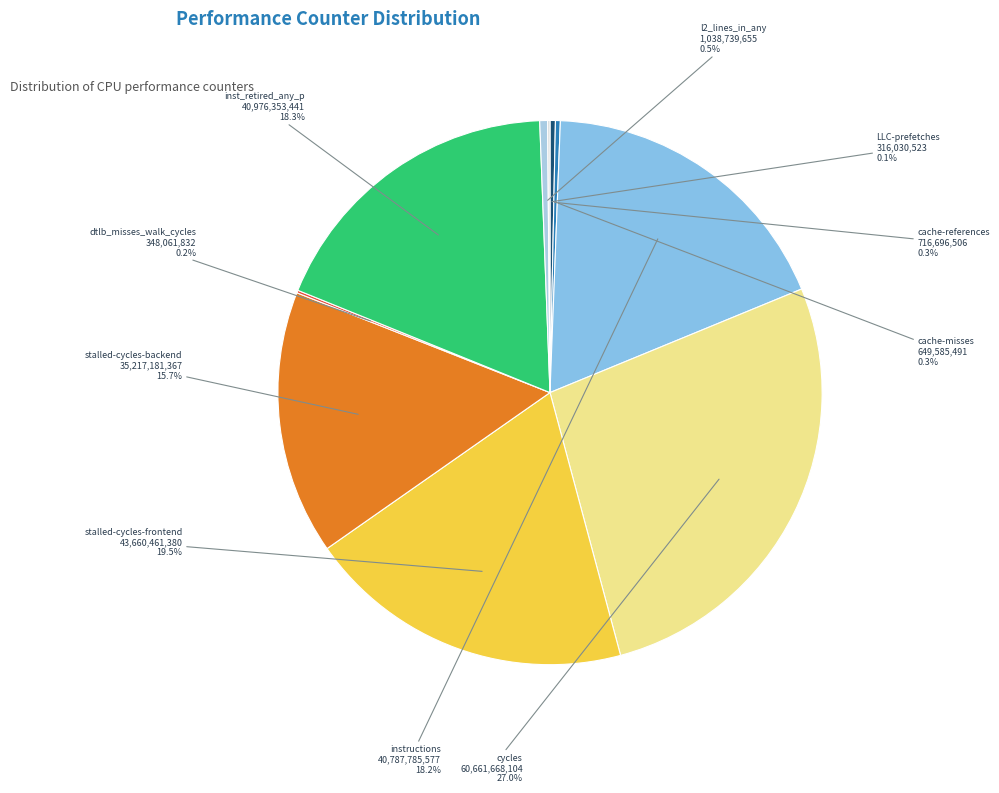

Which slice is the largest?

cycles